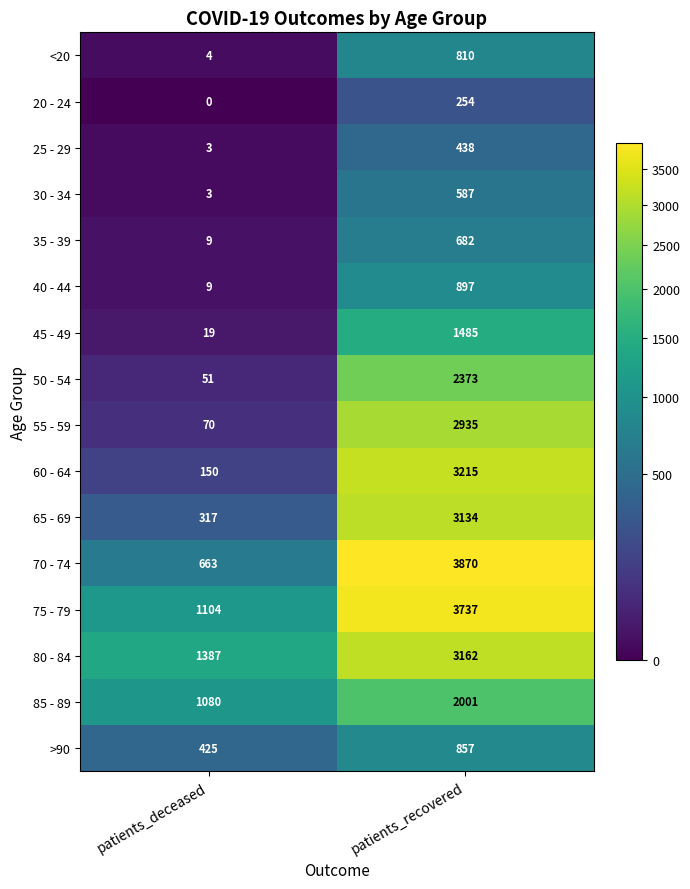

What is the approximate value of 25 - 29 at patients_deceased, to the nearest 5?

5